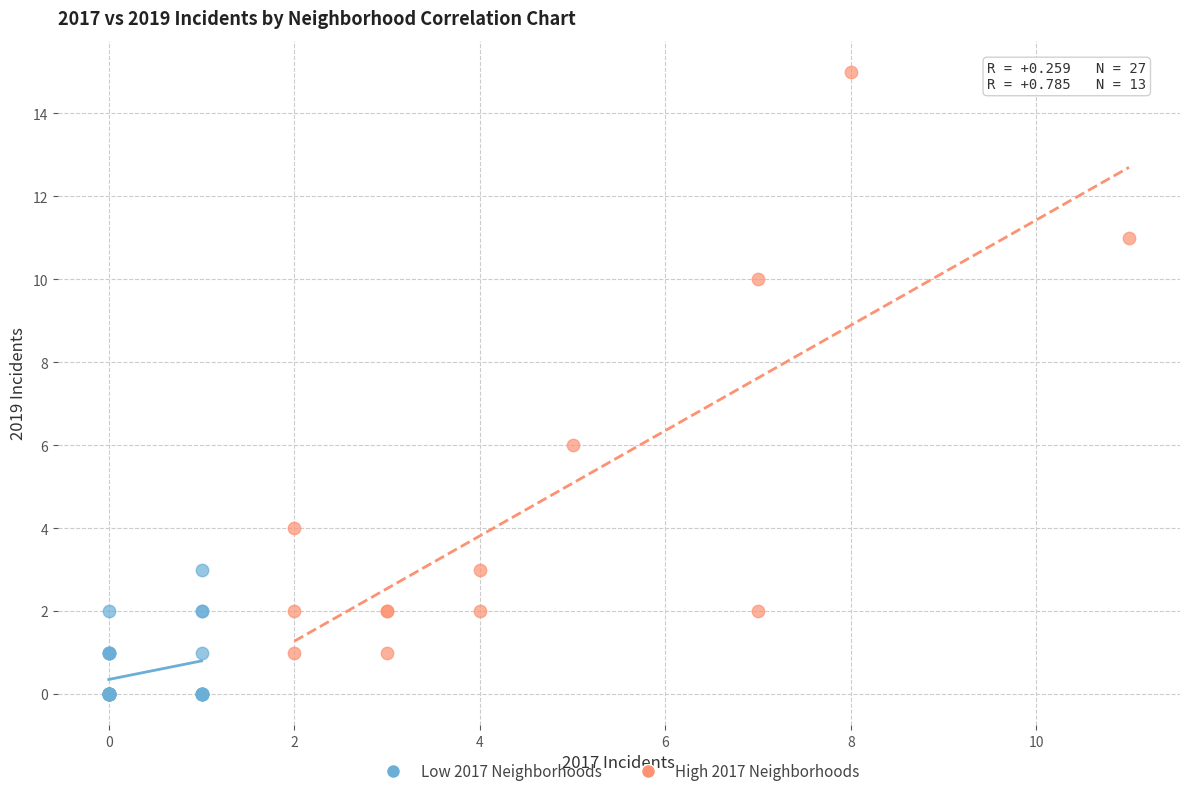

Which series has the widest spread of Y values?

High 2017 Neighborhoods